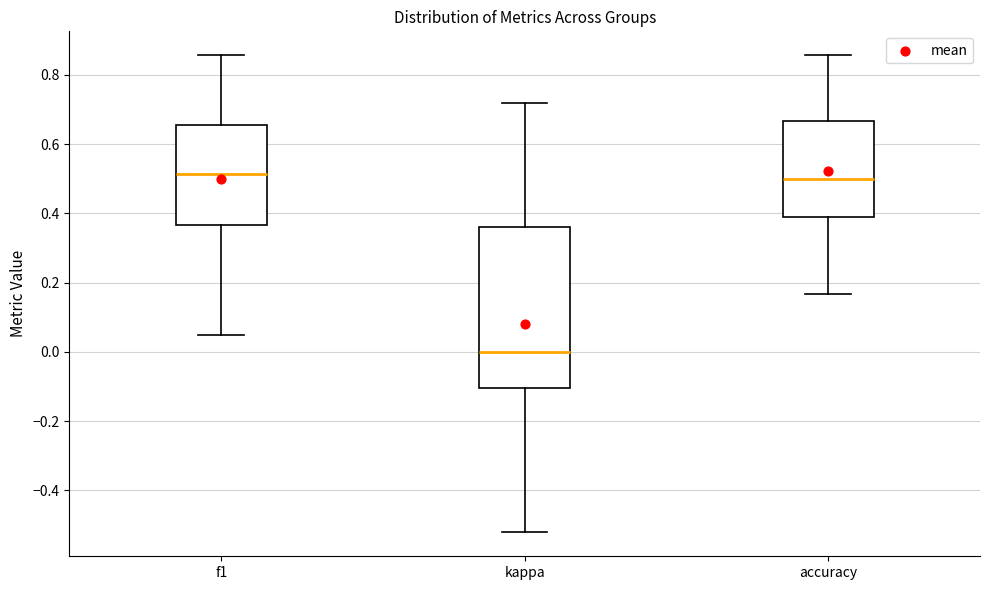

Reading left to right, transcribe this box plot: for each box, give where its median line is, the range the box spans, and where its two whiskers end, as read against the y-axis. The values are not printed on the chart, so give them approximately, as read against the axis.

f1: median 0.52, box 0.36 to 0.66, whiskers 0.04 to 0.86
kappa: median 0.00, box -0.10 to 0.36, whiskers -0.52 to 0.72
accuracy: median 0.50, box 0.40 to 0.66, whiskers 0.16 to 0.86